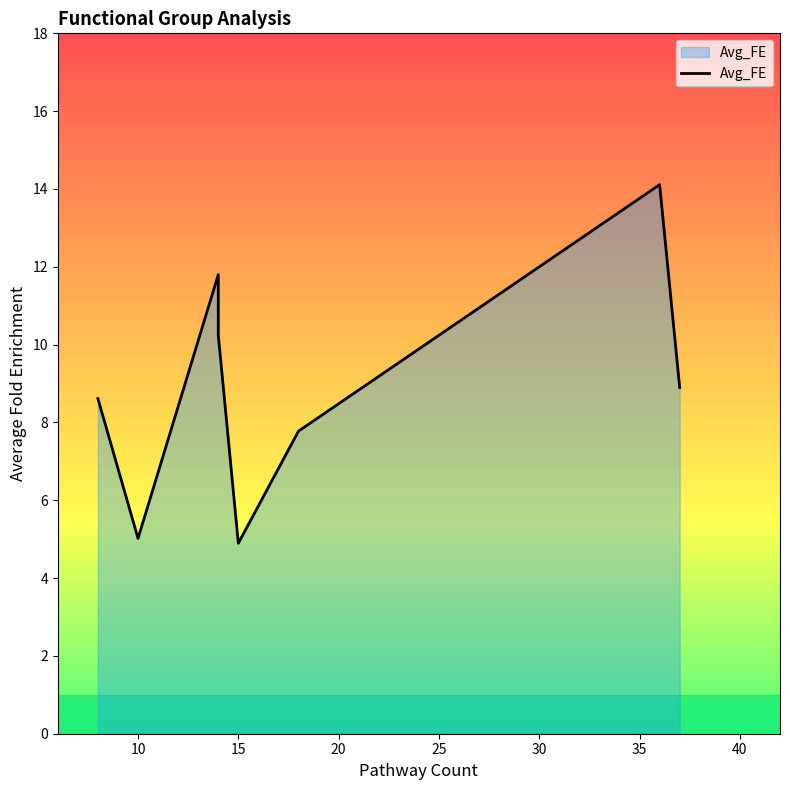

What is the value of the 5th point from the left?

4.9